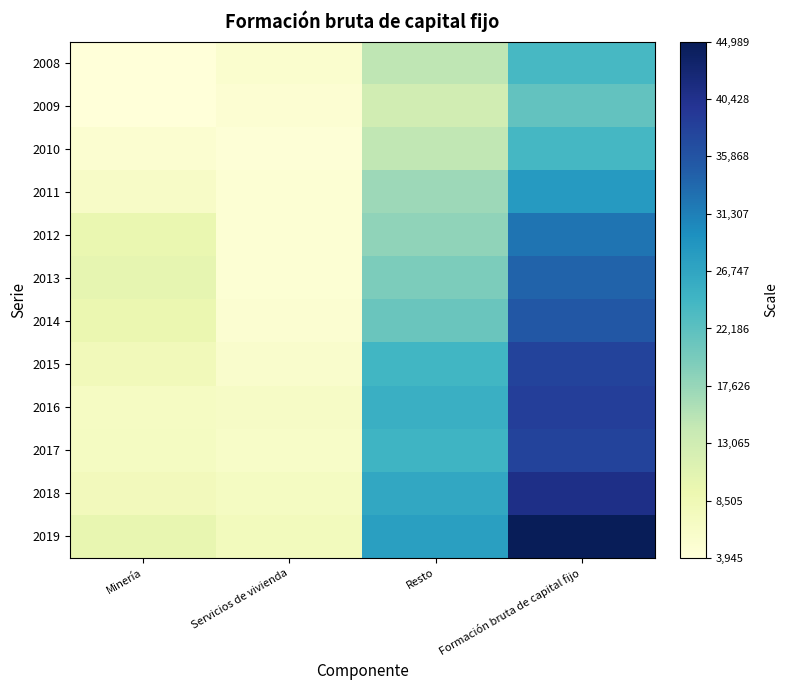

What is the total value across all series at Servicios de vivienda?

66107